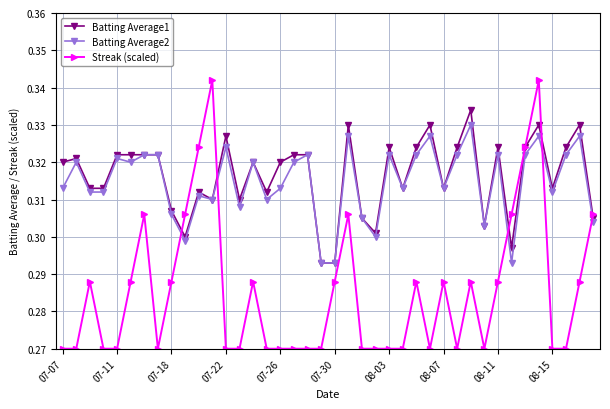

At how many categories does at least one series exceed 0?

40